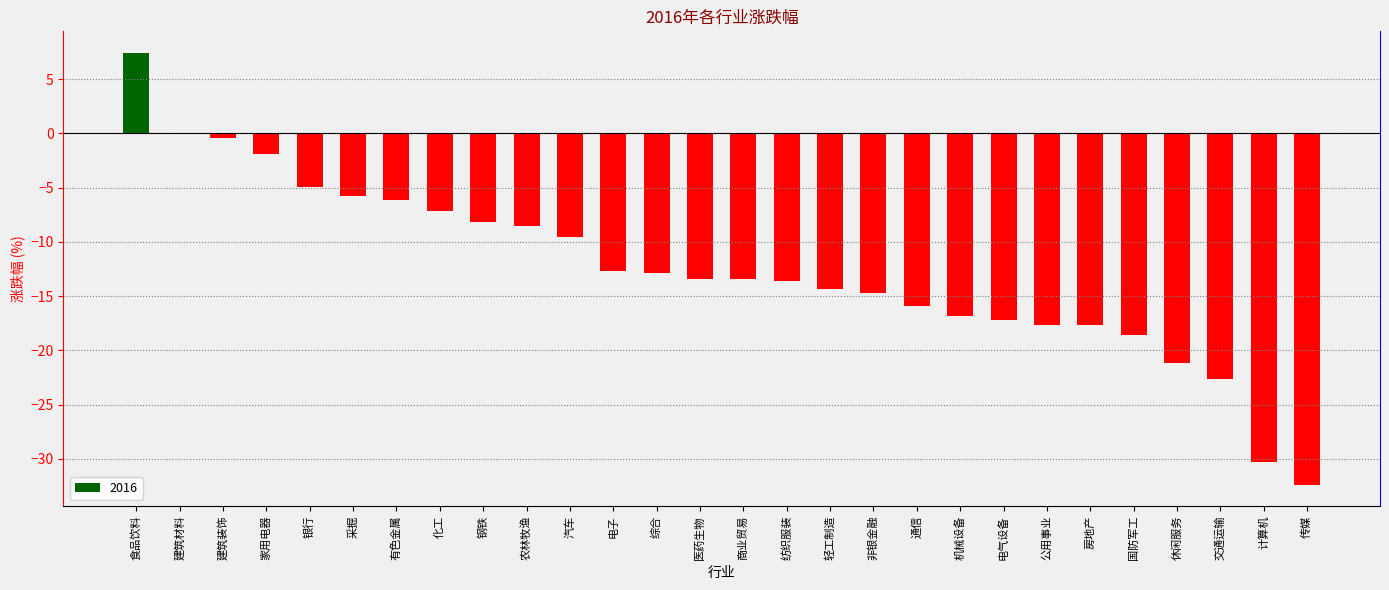

How many data points does each series have?

28